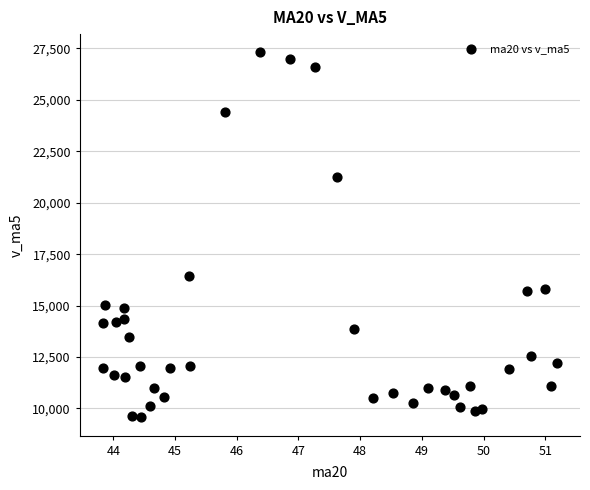

What is the range of X values (max minus min)?

7.4